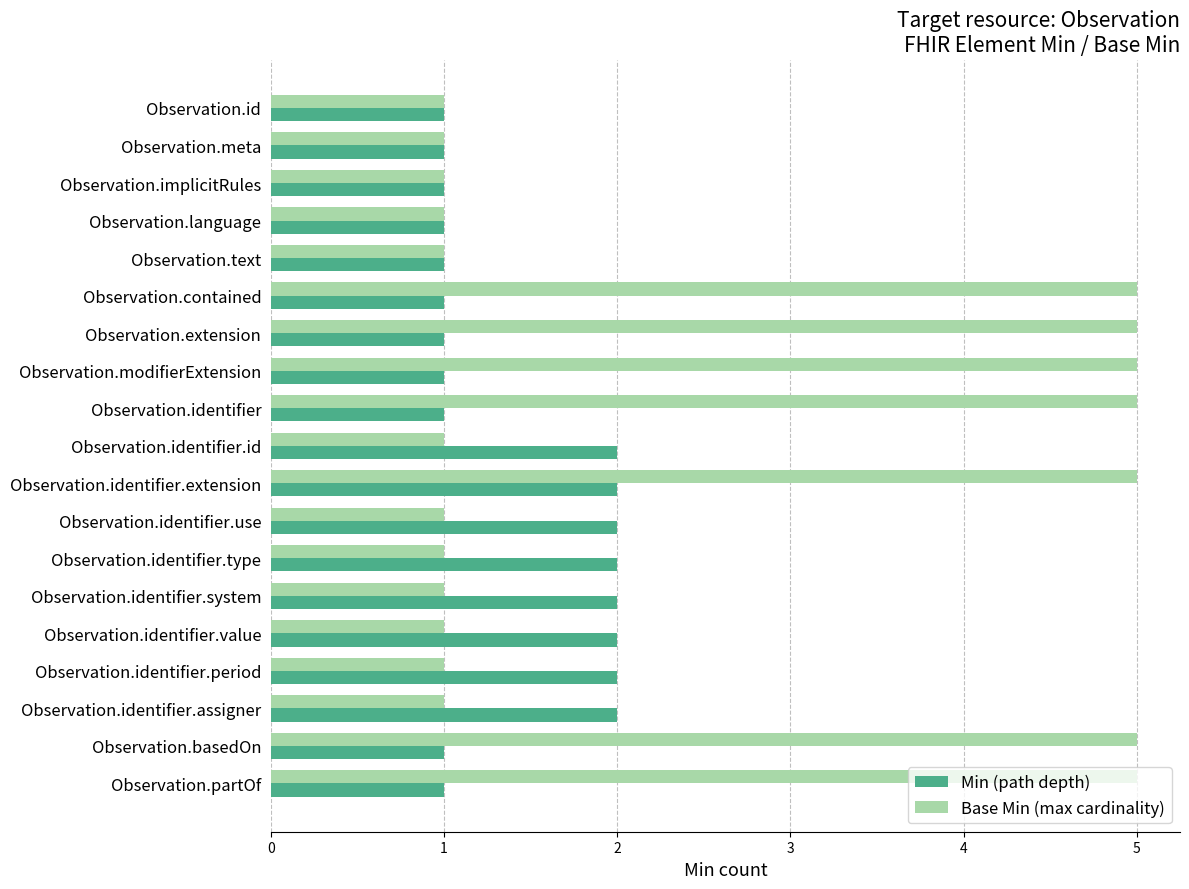

Which series has the largest total across all categories?

Base Min (max cardinality)